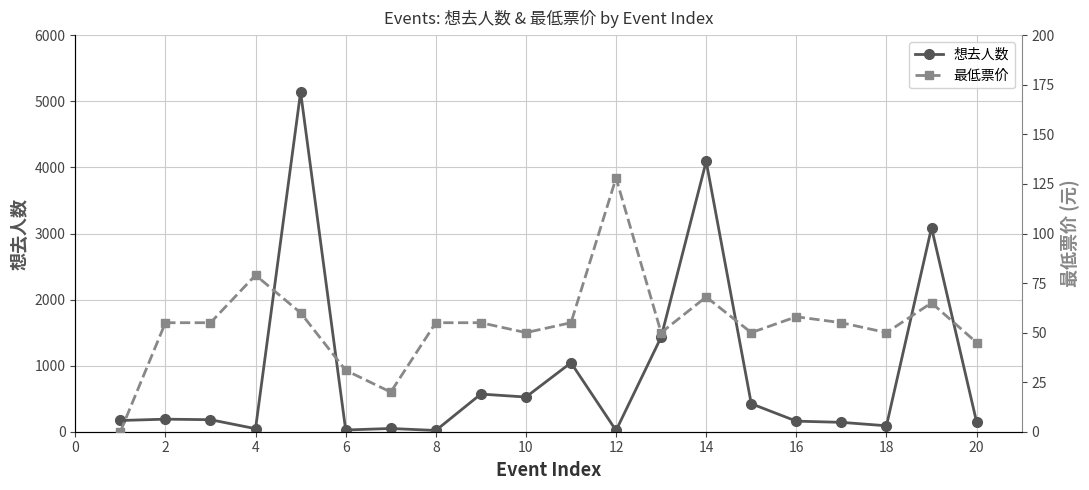

After their last crossing, which series has the higher values: 想去人数 or 最低票价?

想去人数